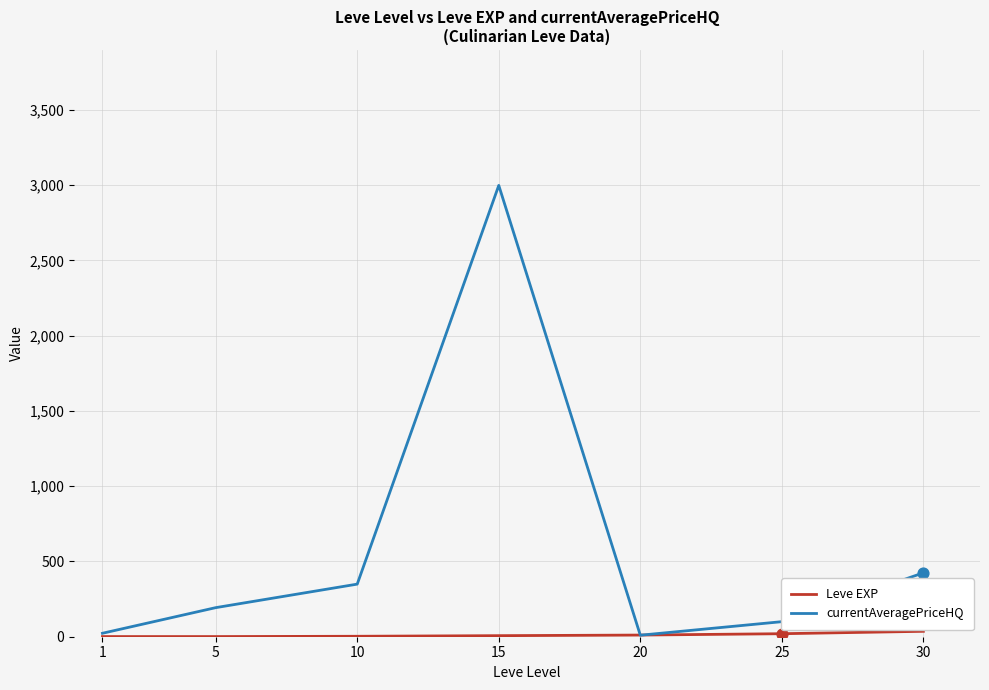

At how many categories does at least one series exceed 643?

1